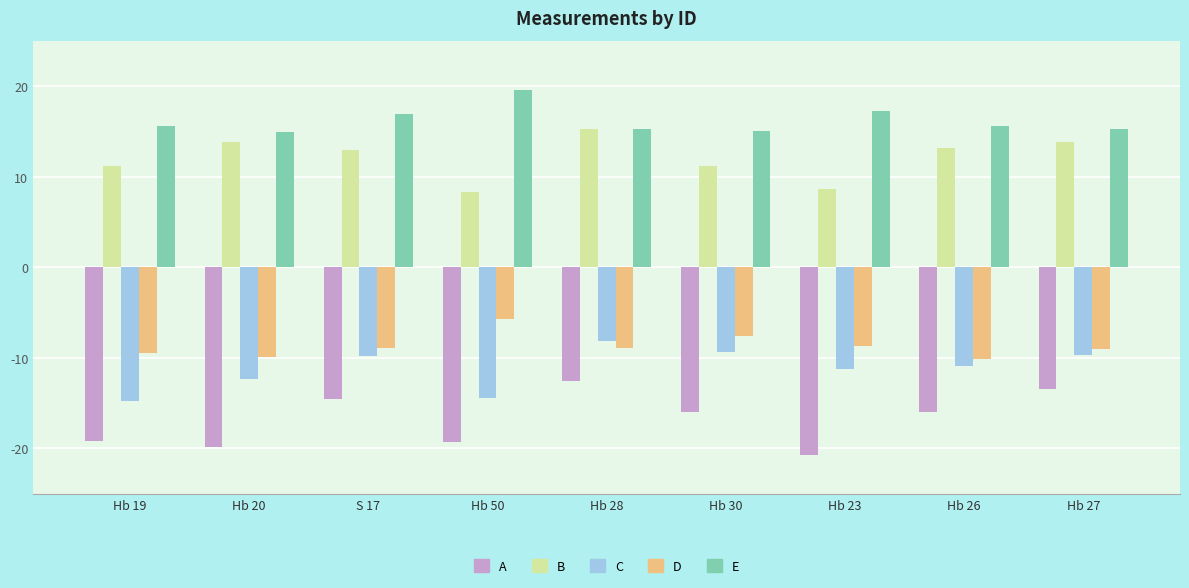

The value of B at Hb 27 is 13.8. True or false?

True